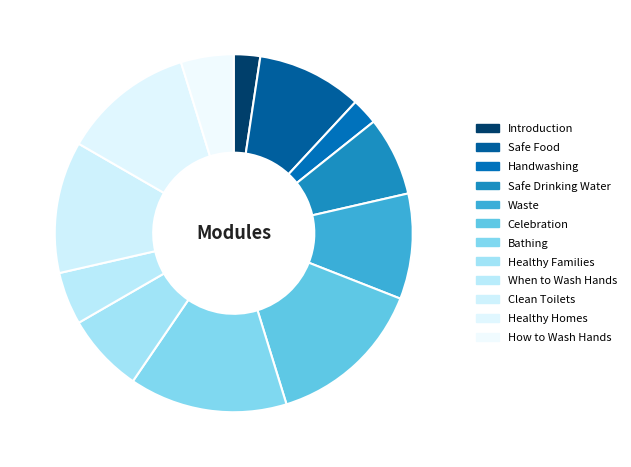

Does Waste account for over 50% of the chart?

No